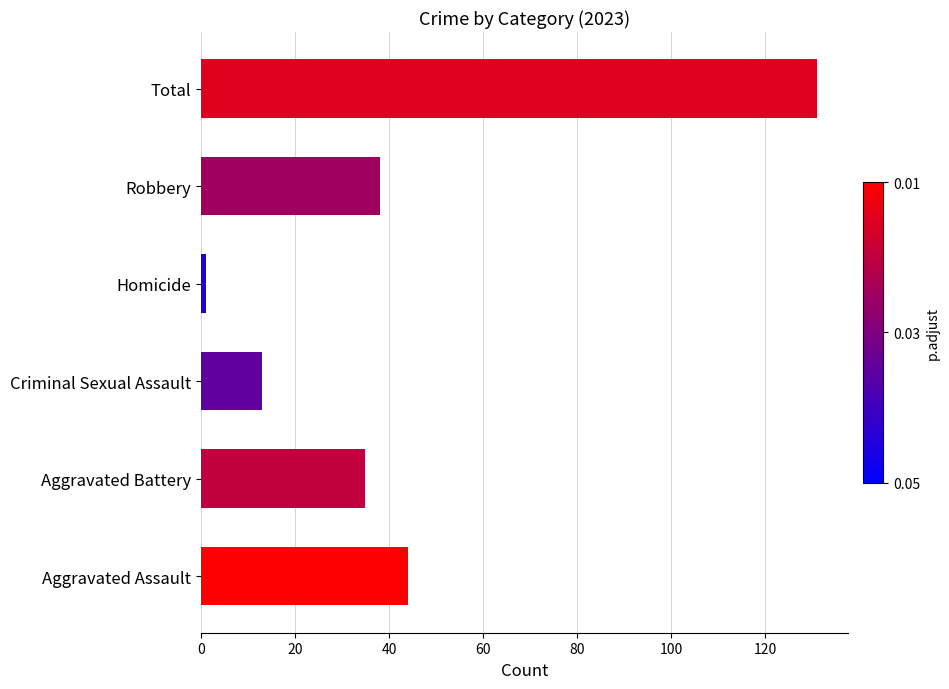

At which category does the chart reach its minimum across all series?

Homicide